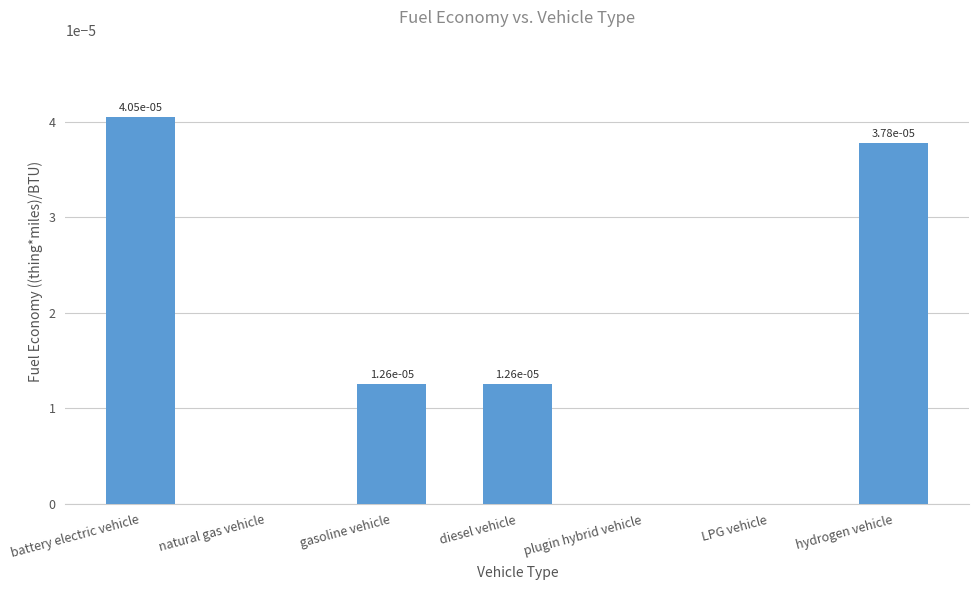

The chart shows a value of 0.0 at diesel vehicle. True or false?

True